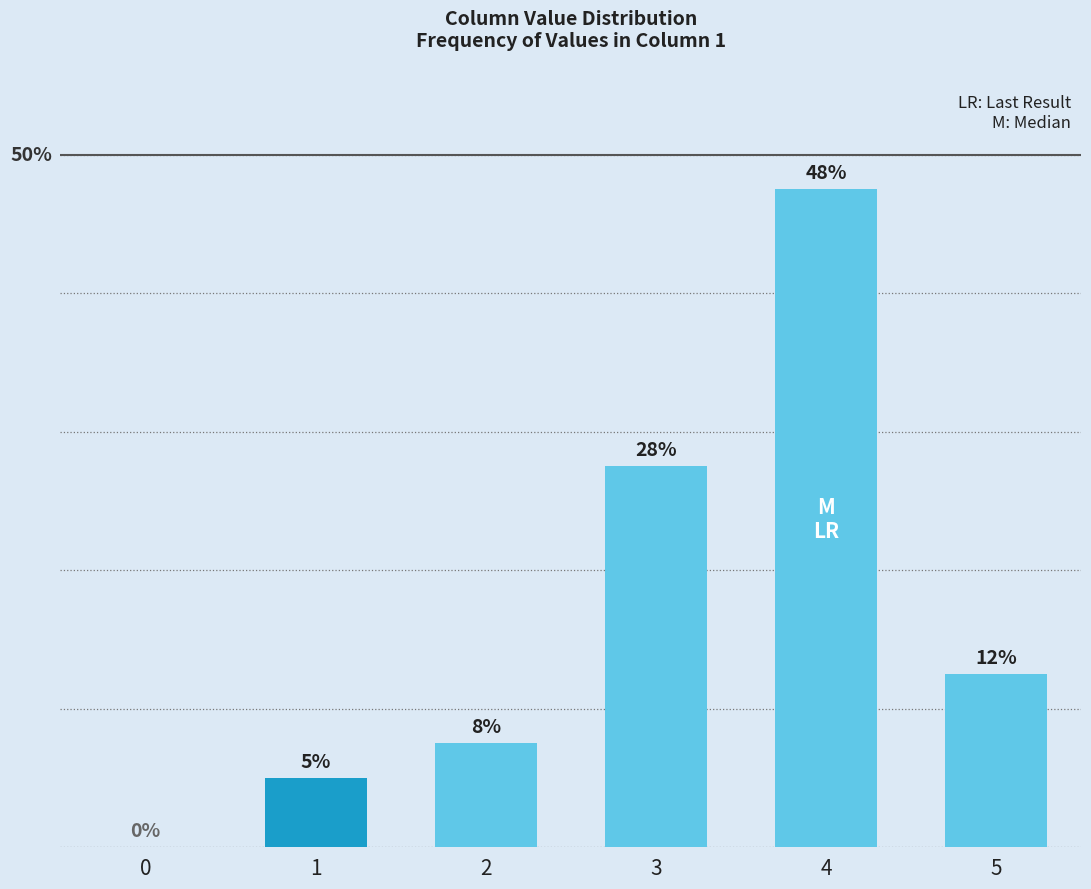

What is the difference between the maximum and second lowest values?

42.5